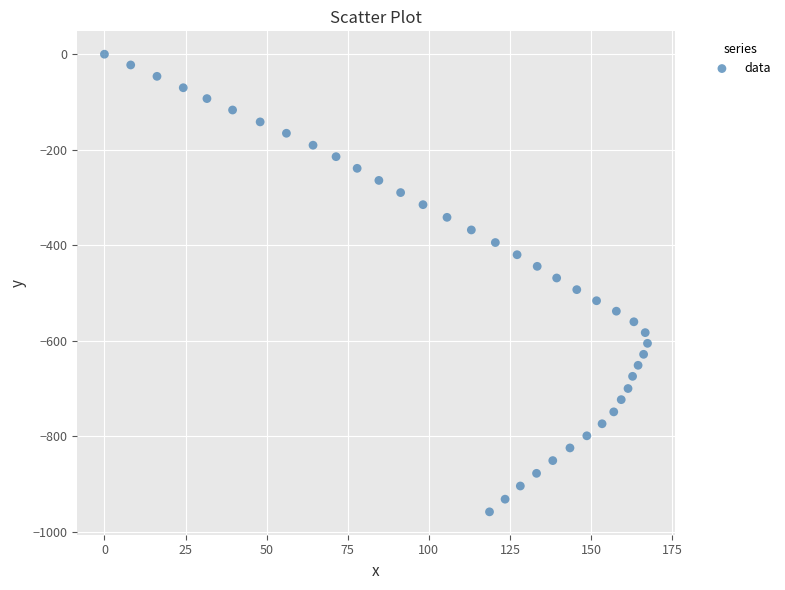

What is the range of X values (max minus min)?

167.4